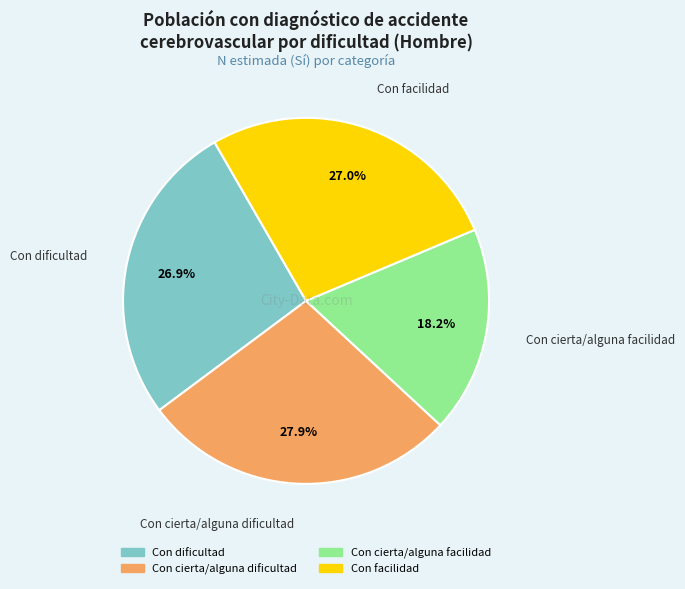

Is it true that Con dificultad is 36% of the pie?

False